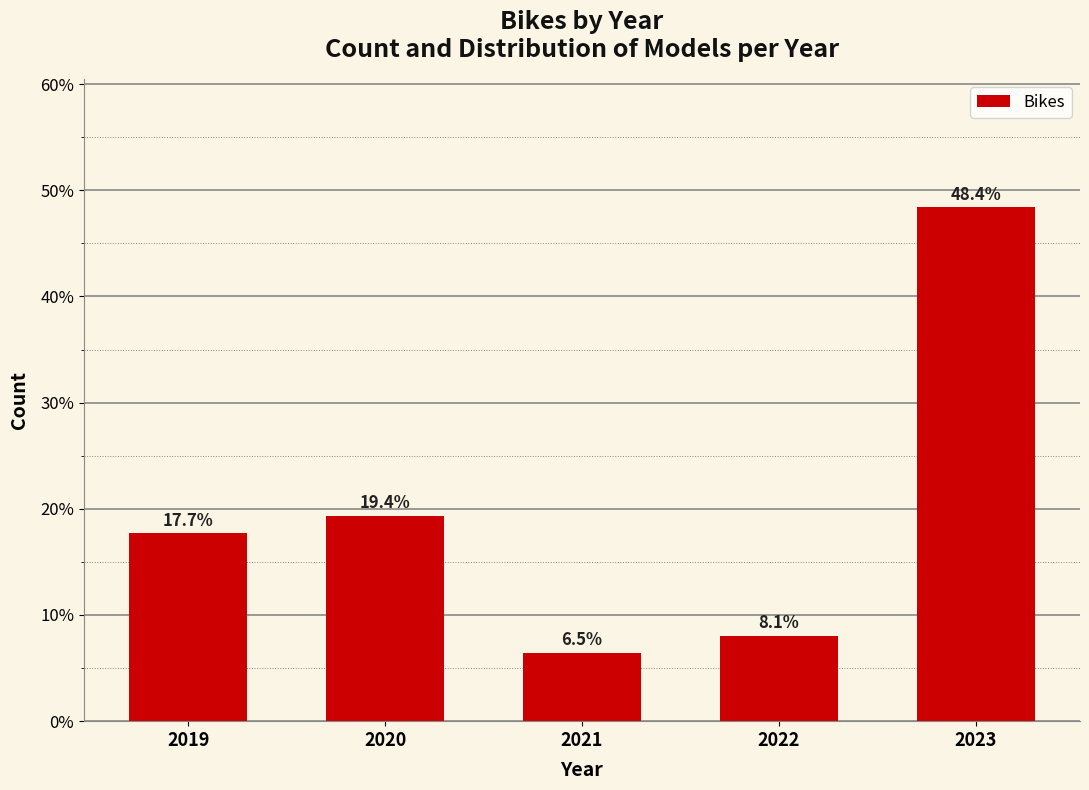

Does the chart contain any negative values?

No